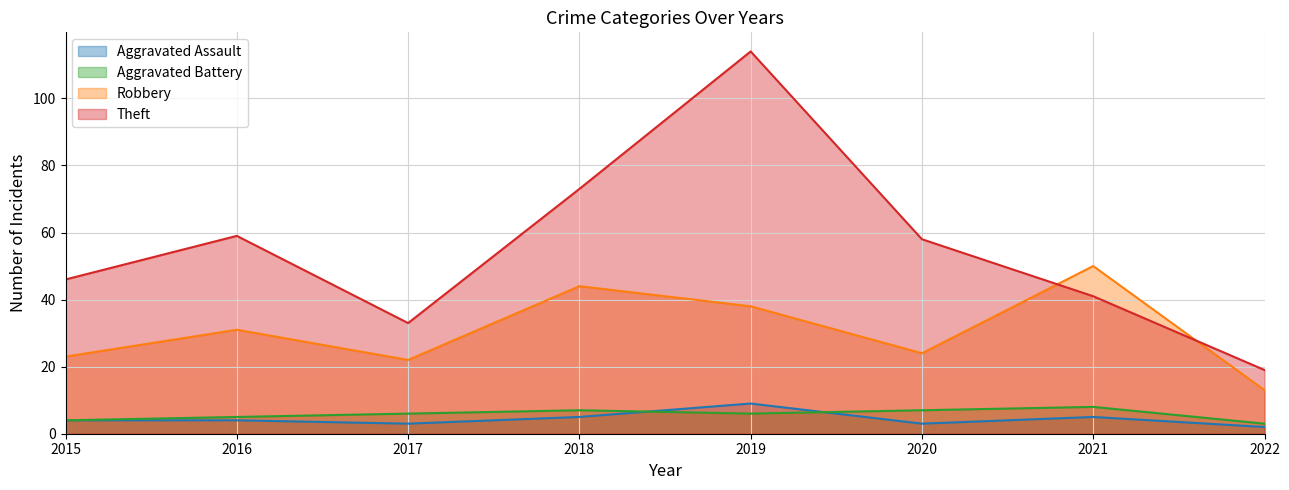

What is the average value of the Robbery series?

31